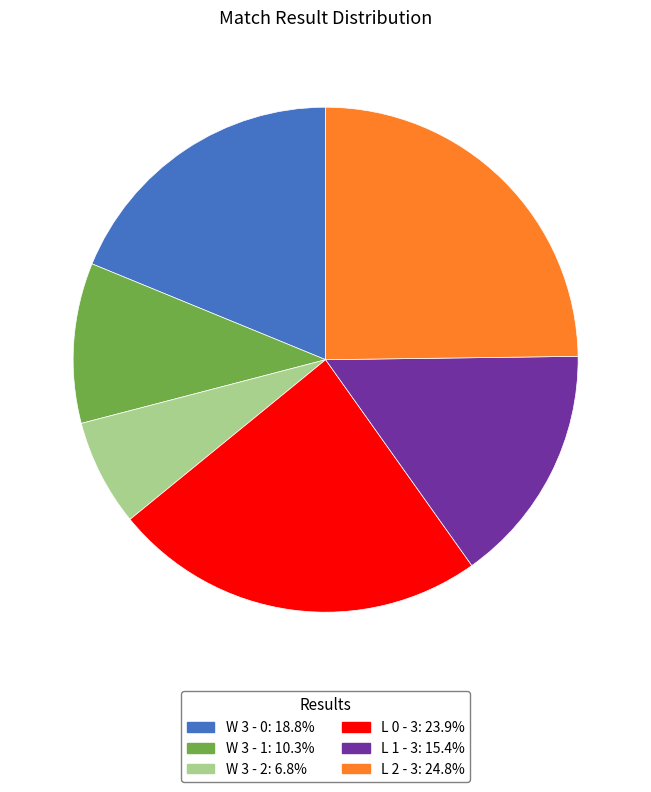

Is the sum of L 1 - 3 and L 0 - 3 greater than half?

No